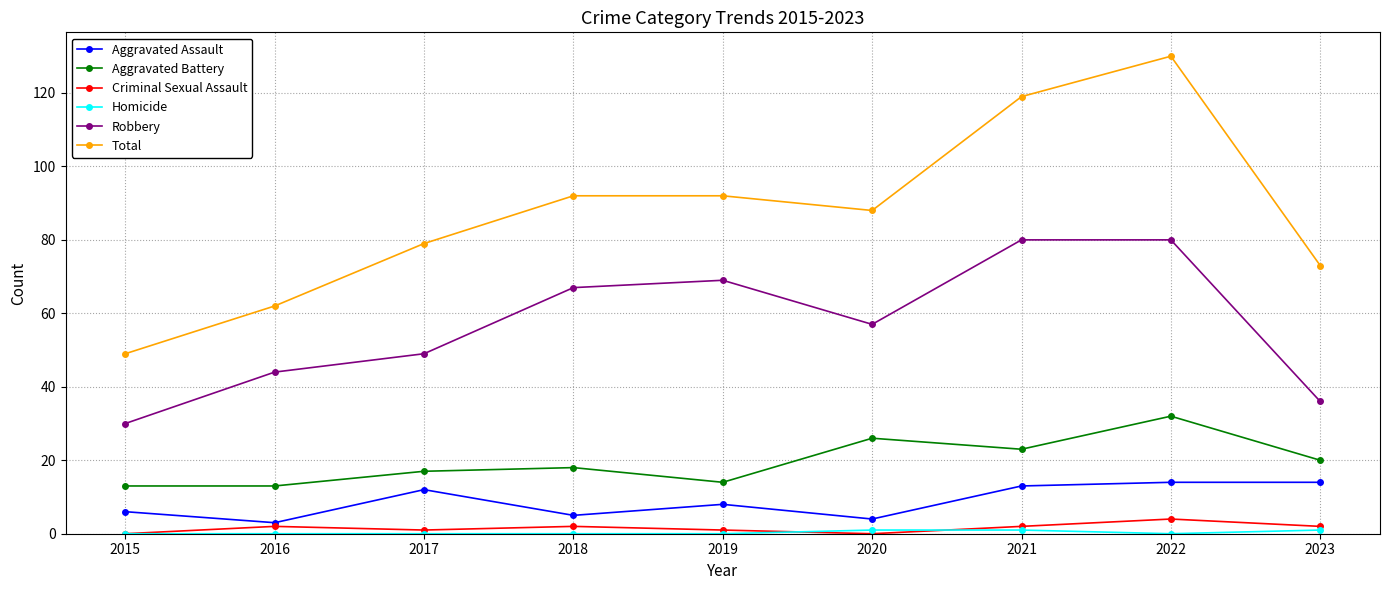

At which category does Total reach its first local valley?

2020